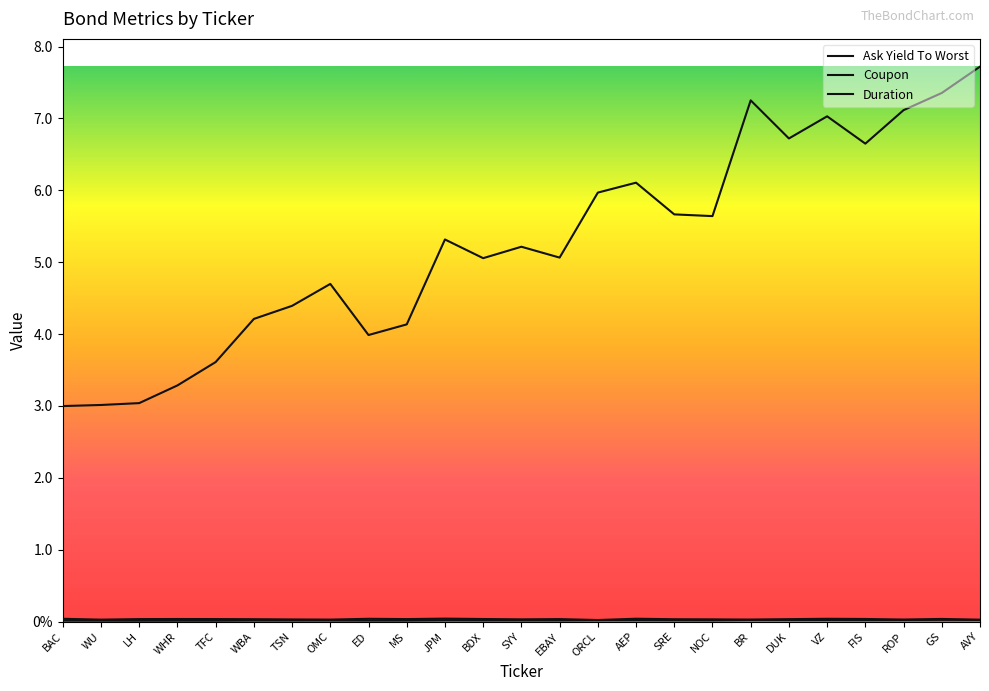

Read the Duration value at SRE.

5.7